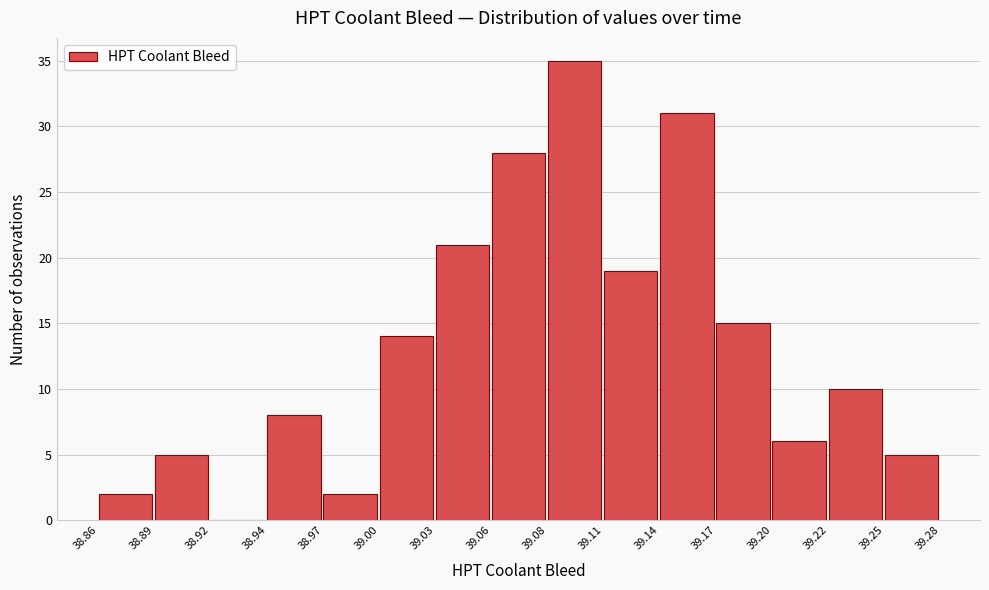

Over which range of the x-axis is the bar tallest?

39.08 to 39.11